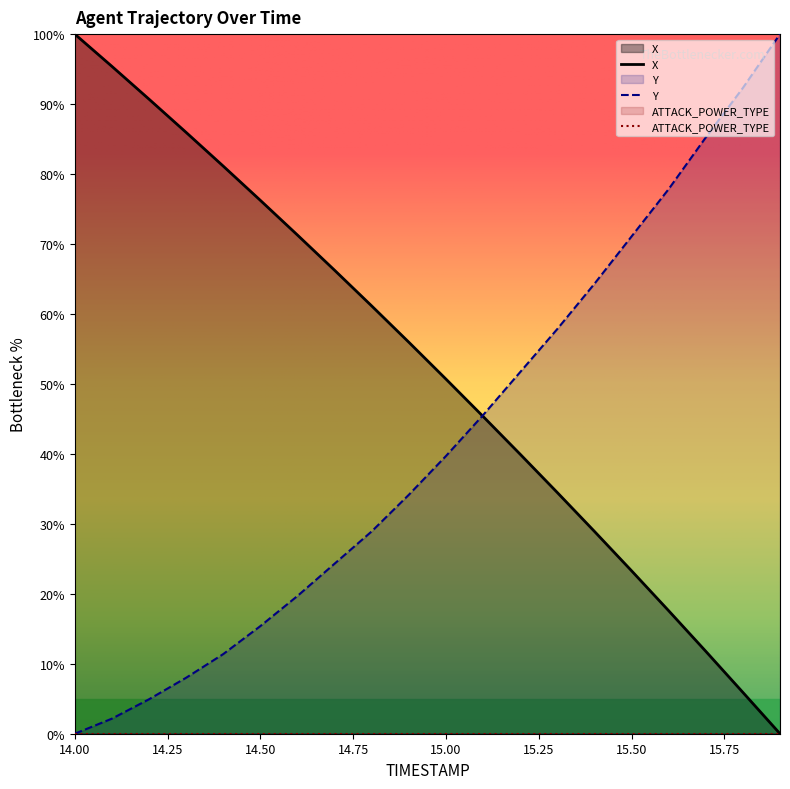

What is the label of the 6th point from the left?

14.5